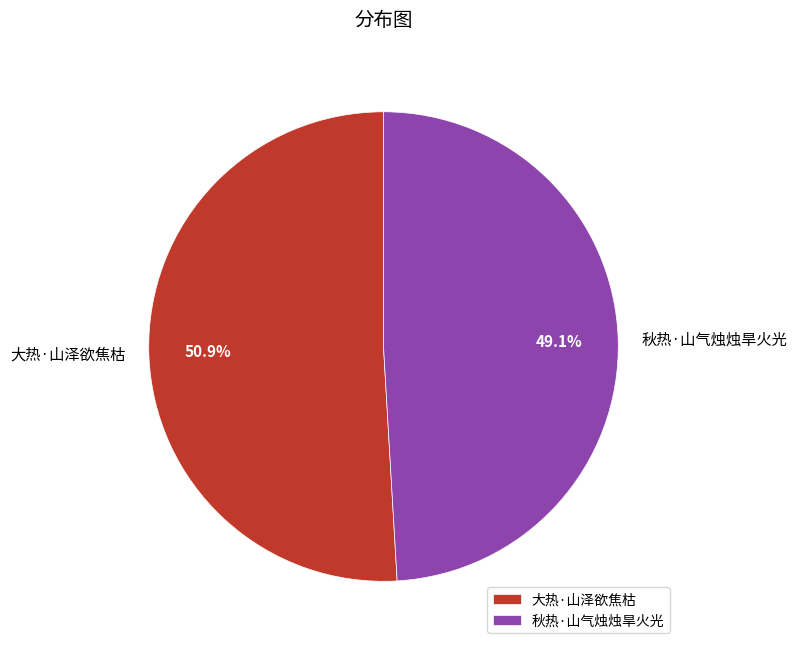

The 大热·山泽欲焦枯 slice represents 63% of the pie. True or false?

False